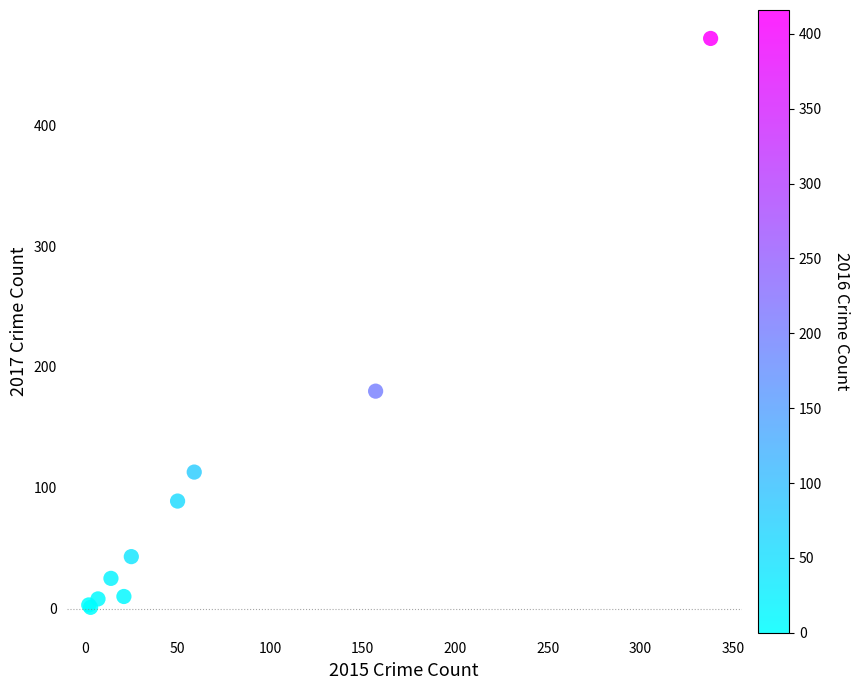

What Y value in the scatter plot is closest to 236?

180